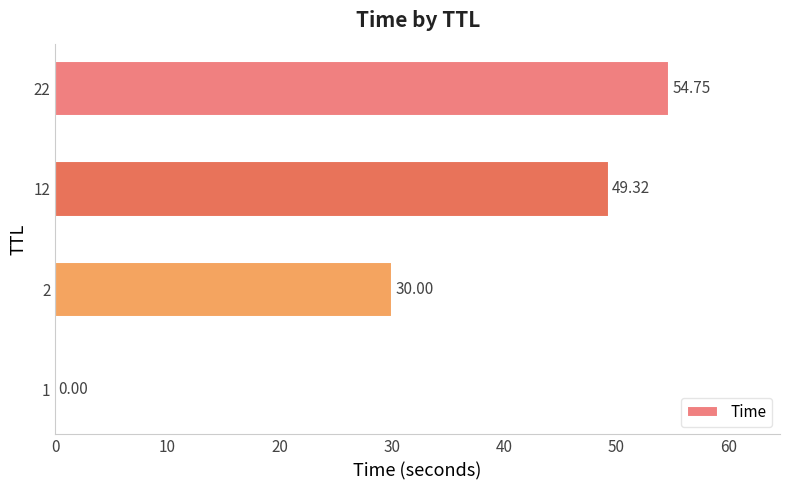

What is the sum of all values?

134.1